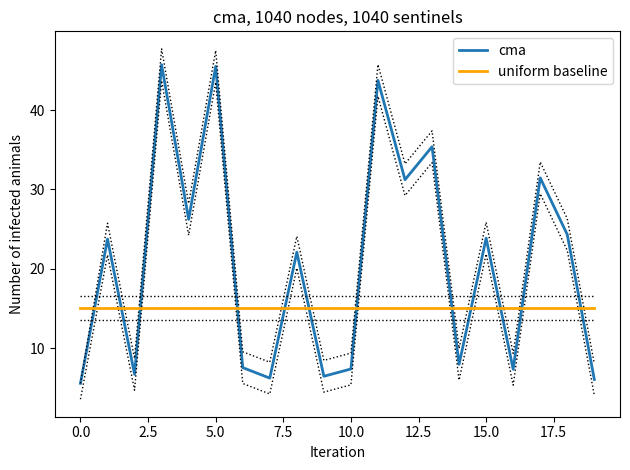

The value of cma at 10.0 is 11.0. True or false?

False